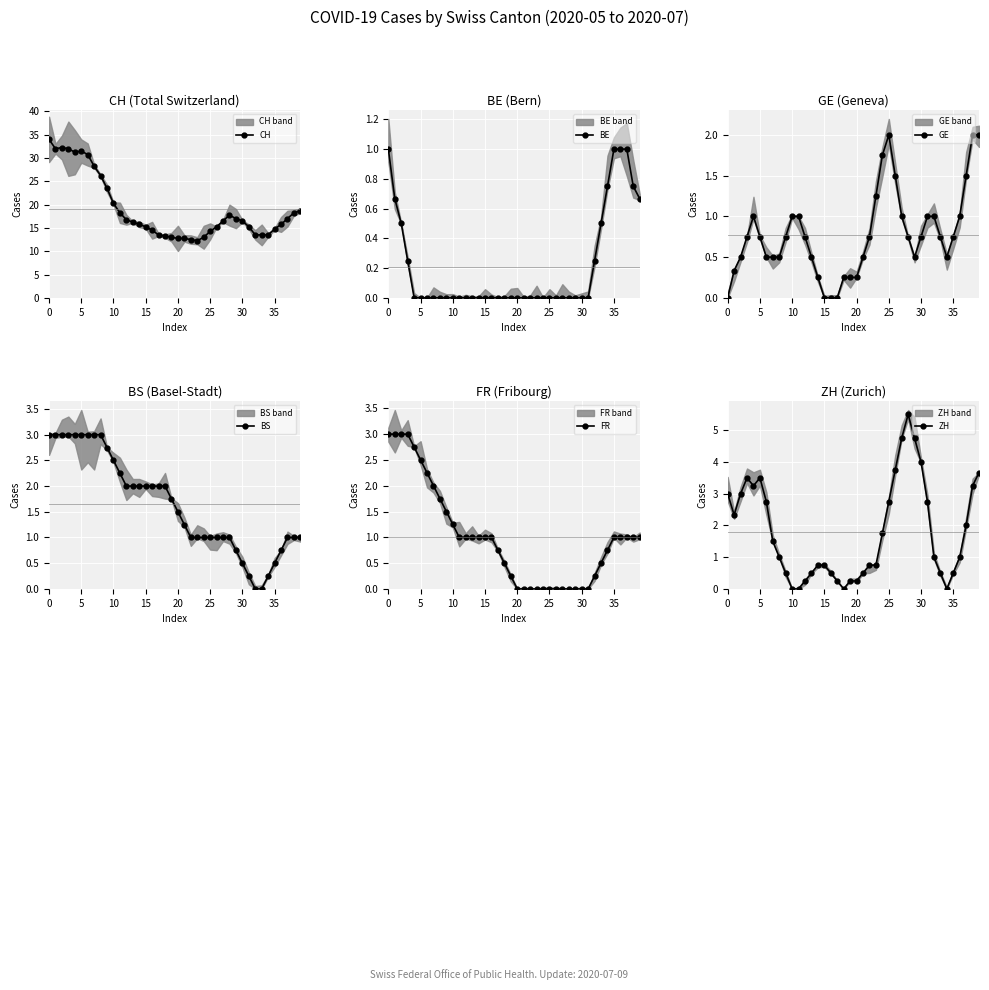

Reading right to left, list all the values displayed in this chart.

CH: 18.7	18.2	17.0	15.8	14.8	13.5	13.5	13.5	15.2	16.5	17.0	17.8	16.5	15.2	14.2	13.0	12.2	12.5	12.8	12.8	13.0	13.2	13.5	14.5	15.2	15.8	16.2	16.8	18.2	20.2	23.5	26.2	28.2	30.8	31.5	31.2	32.0	32.2	32.0	34.0
BE: 0.7	0.8	1.0	1.0	1.0	0.8	0.5	0.2	0.0	0.0	0.0	0.0	0.0	0.0	0.0	0.0	0.0	0.0	0.0	0.0	0.0	0.0	0.0	0.0	0.0	0.0	0.0	0.0	0.0	0.0	0.0	0.0	0.0	0.0	0.0	0.0	0.2	0.5	0.7	1.0
GE: 2.0	2.0	1.5	1.0	0.8	0.5	0.8	1.0	1.0	0.8	0.5	0.8	1.0	1.5	2.0	1.8	1.2	0.8	0.5	0.2	0.2	0.2	0.0	0.0	0.0	0.2	0.5	0.8	1.0	1.0	0.8	0.5	0.5	0.5	0.8	1.0	0.8	0.5	0.3	0.0
BS: 1.0	1.0	1.0	0.8	0.5	0.2	0.0	0.0	0.2	0.5	0.8	1.0	1.0	1.0	1.0	1.0	1.0	1.0	1.2	1.5	1.8	2.0	2.0	2.0	2.0	2.0	2.0	2.0	2.2	2.5	2.8	3.0	3.0	3.0	3.0	3.0	3.0	3.0	3.0	3.0
FR: 1.0	1.0	1.0	1.0	1.0	0.8	0.5	0.2	0.0	0.0	0.0	0.0	0.0	0.0	0.0	0.0	0.0	0.0	0.0	0.0	0.2	0.5	0.8	1.0	1.0	1.0	1.0	1.0	1.0	1.2	1.5	1.8	2.0	2.2	2.5	2.8	3.0	3.0	3.0	3.0
ZH: 3.7	3.2	2.0	1.0	0.5	0.0	0.5	1.0	2.8	4.0	4.8	5.5	4.8	3.8	2.8	1.8	0.8	0.8	0.5	0.2	0.2	0.0	0.2	0.5	0.8	0.8	0.5	0.2	0.0	0.0	0.5	1.0	1.5	2.8	3.5	3.2	3.5	3.0	2.3	3.0